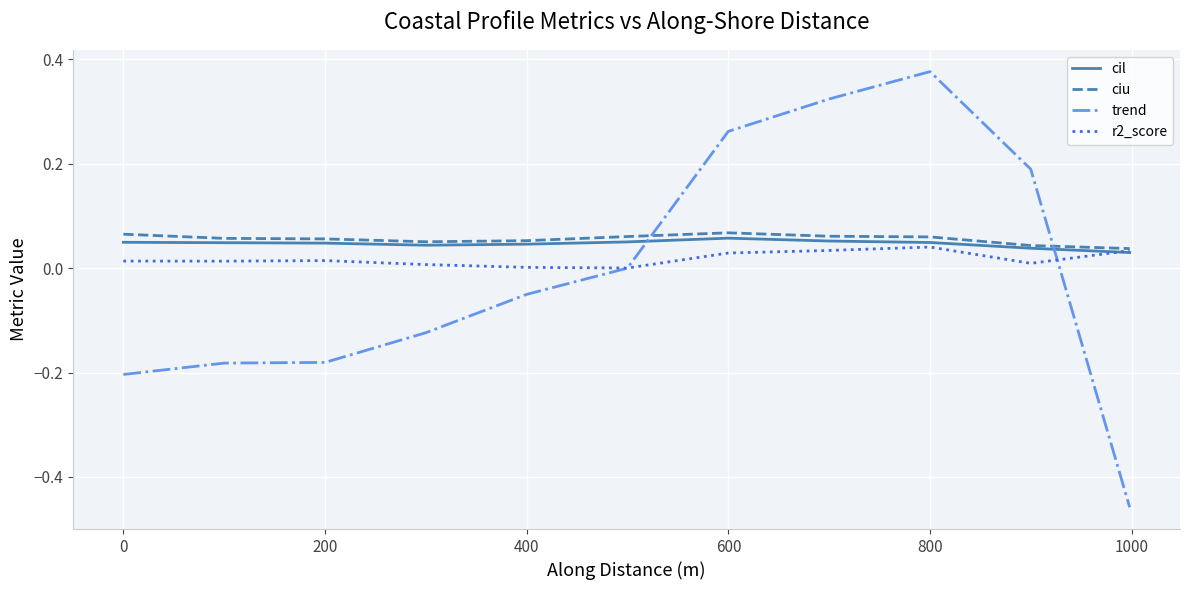

How many intersections are there between cil and trend?

2